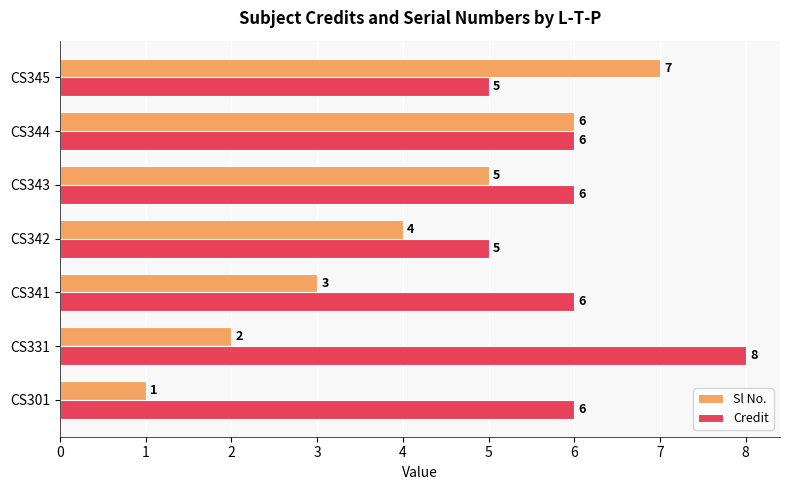

Which series has the largest total across all categories?

Credit